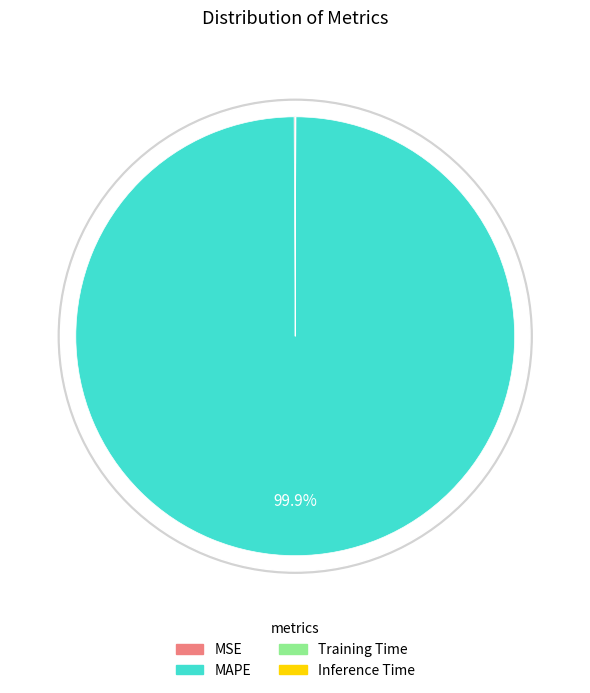

Is MAPE the majority of the pie?

Yes